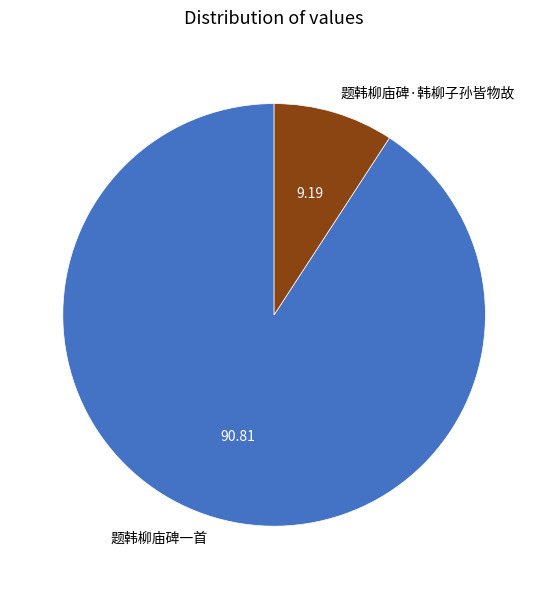

Which category accounts for the majority?

题韩柳庙碑一首